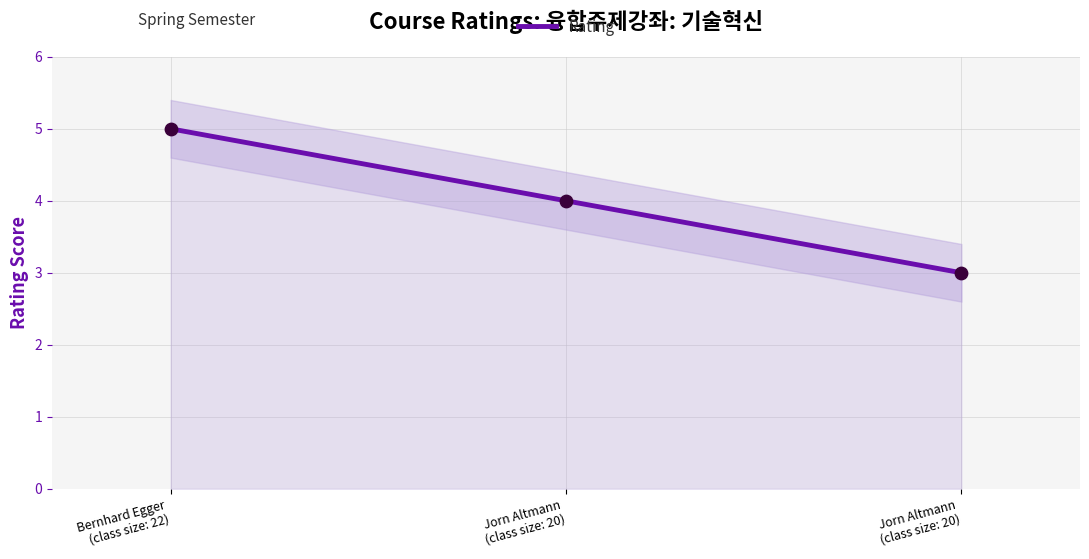

Approximately how many times larger is the value at Jorn Altmann
(class size: 20) compared to Bernhard Egger
(class size: 22)?

0.6